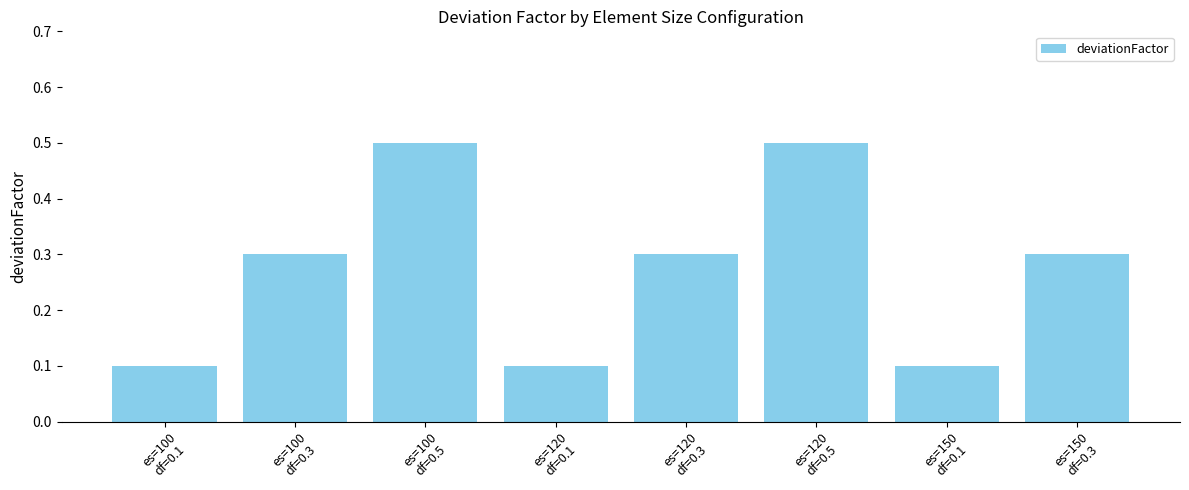

What is the smallest value displayed?

0.1